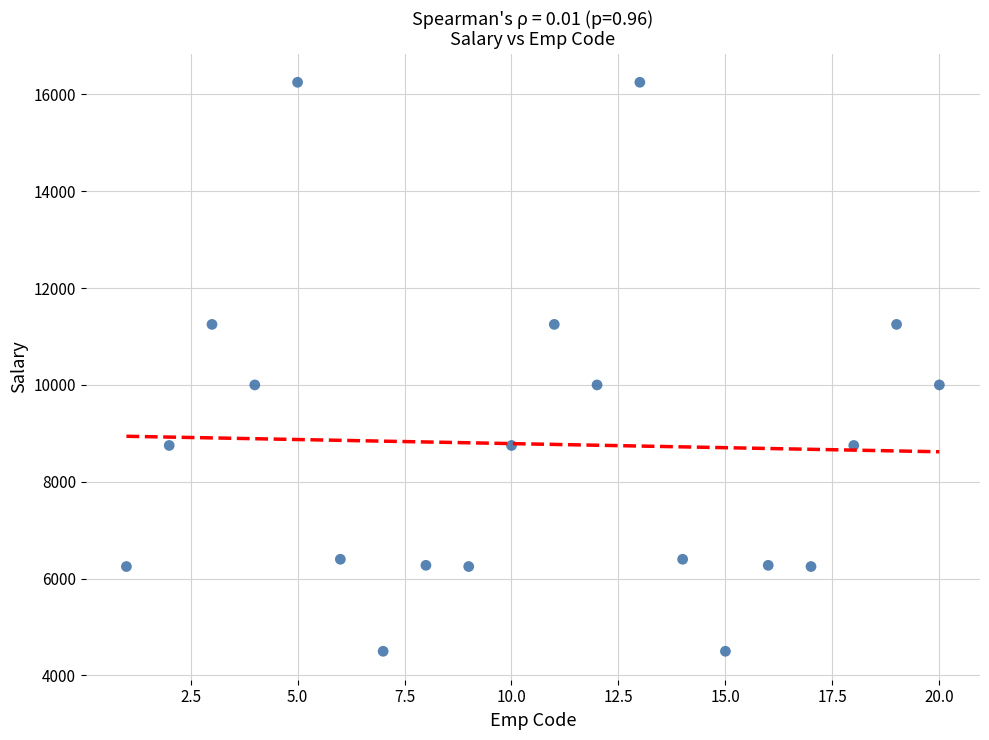

What is the range of X values (max minus min)?

19